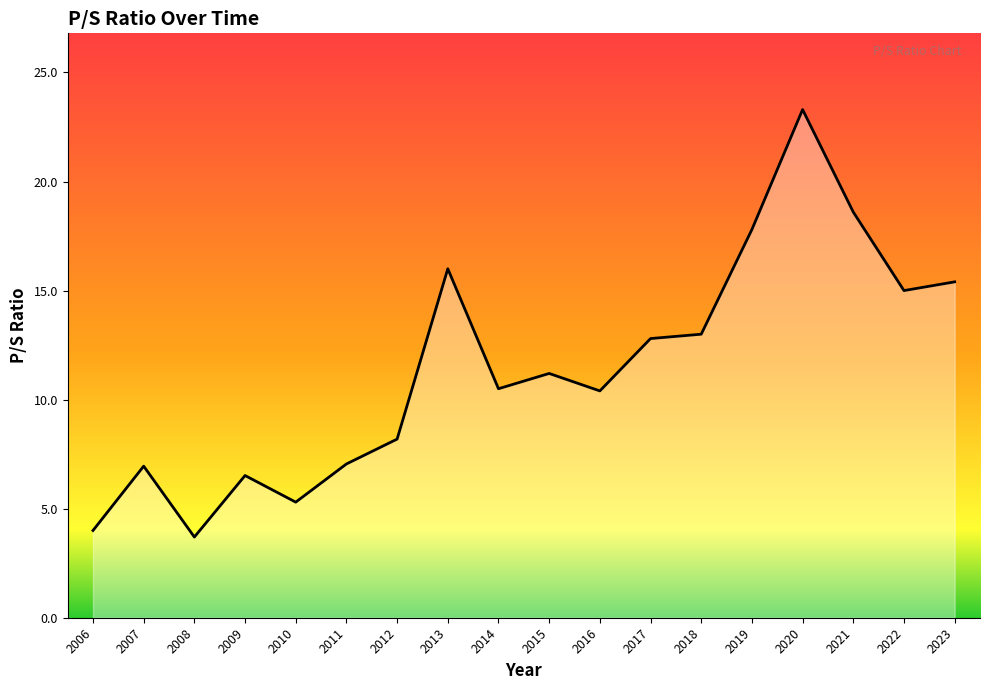

What is the ratio of the value at 2020 to the value at 2016?

2.2